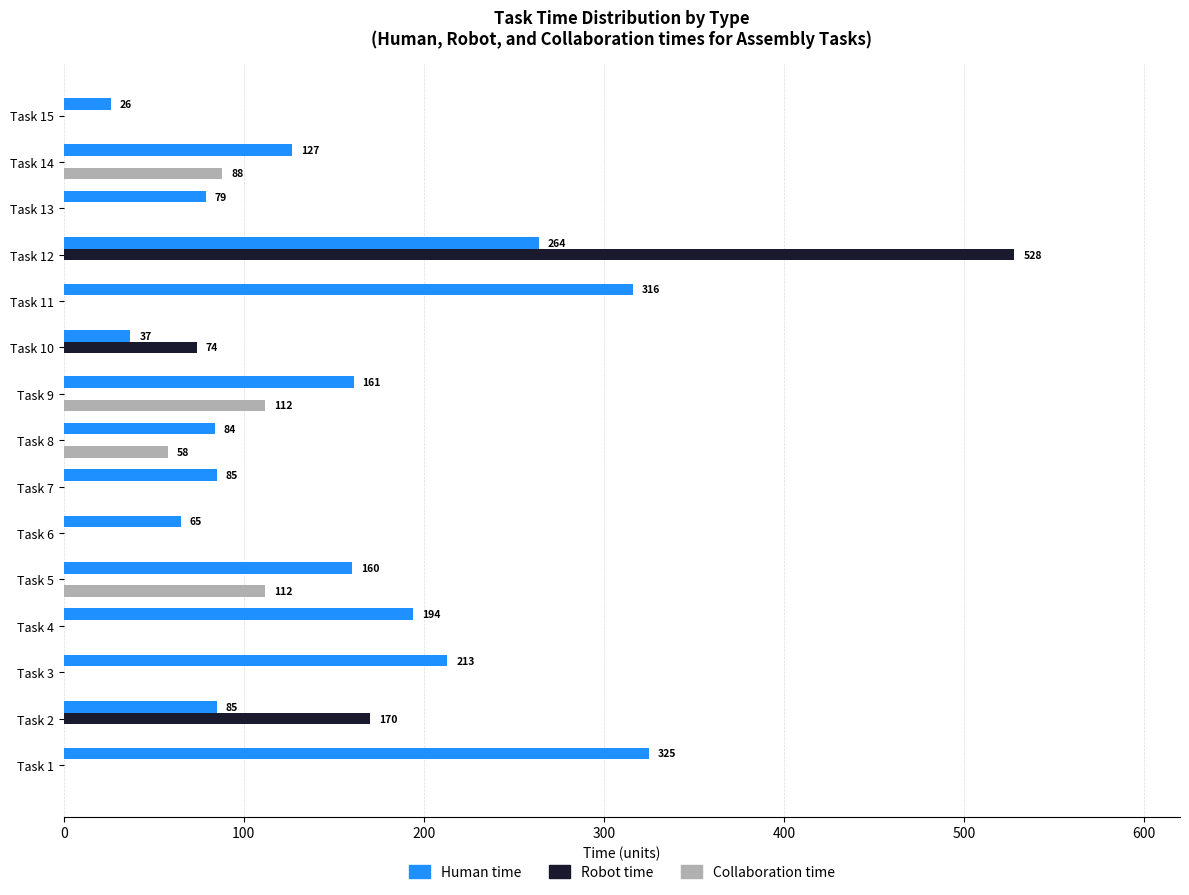

Which series has the largest total across all categories?

Human time